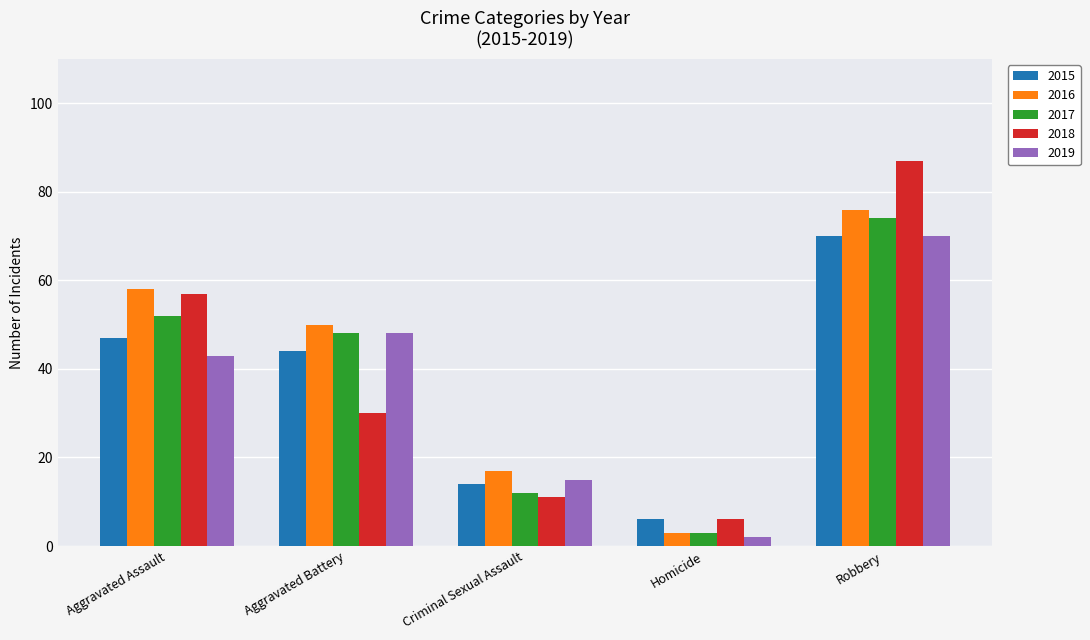

Is it true that 2017 equals 12 at Criminal Sexual Assault?

True